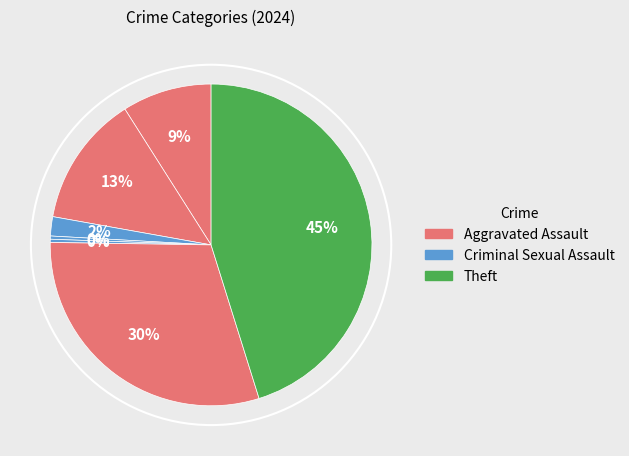

To the nearest percent, what is the difference between the largest and smallest slice percentages?

45%